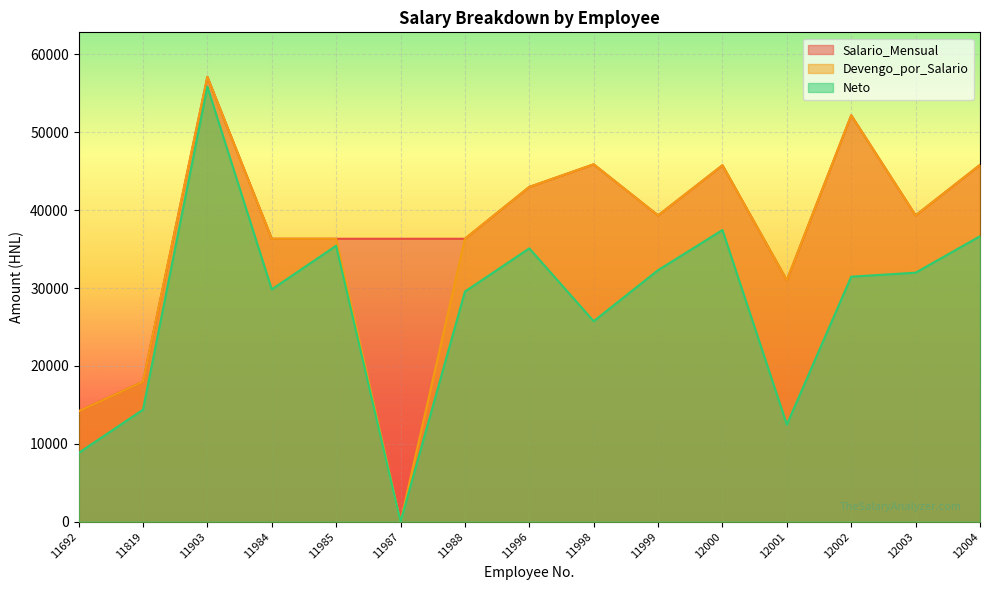

Which series has the largest total across all categories?

Salario_Mensual